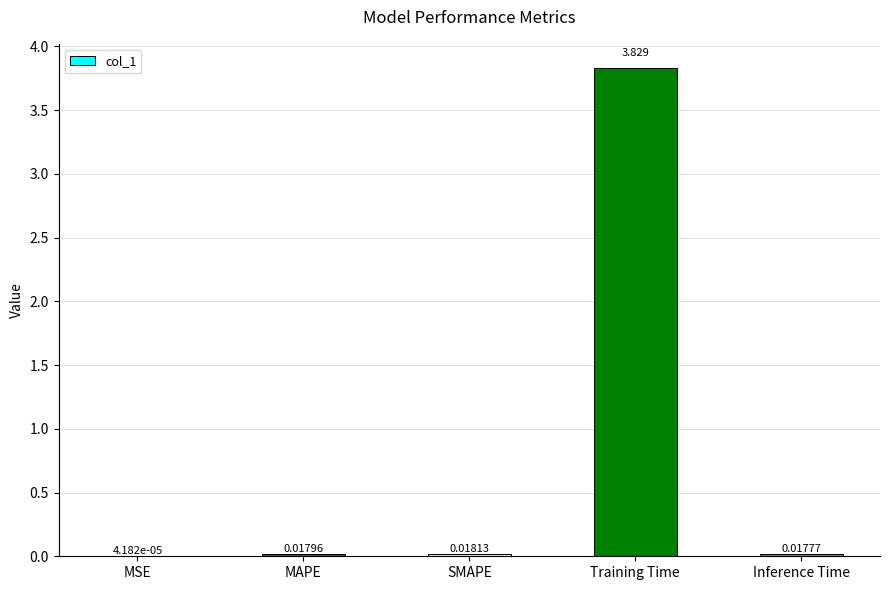

What is the average value?

0.8